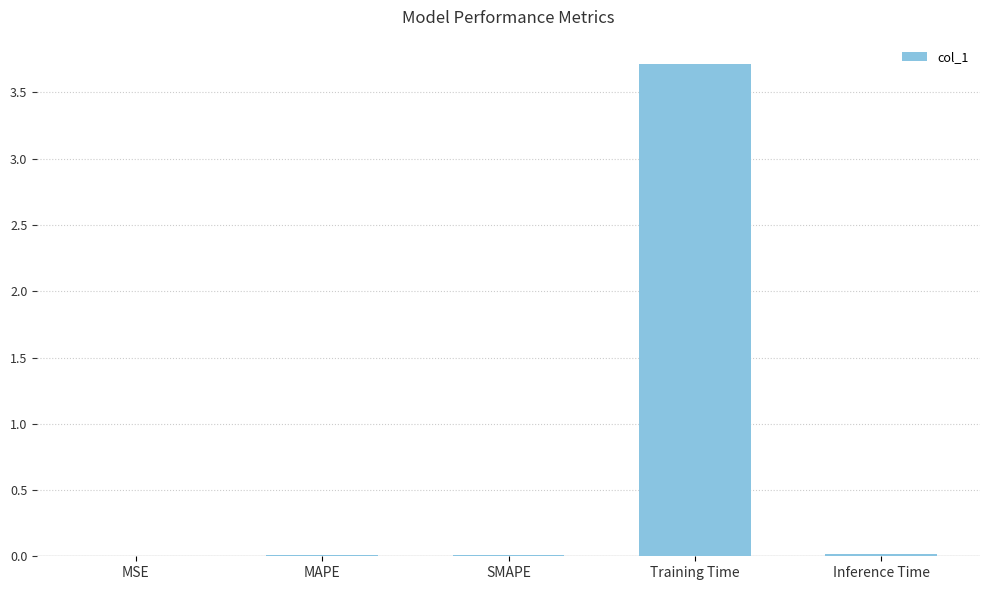

What is the greatest value displayed?

3.7